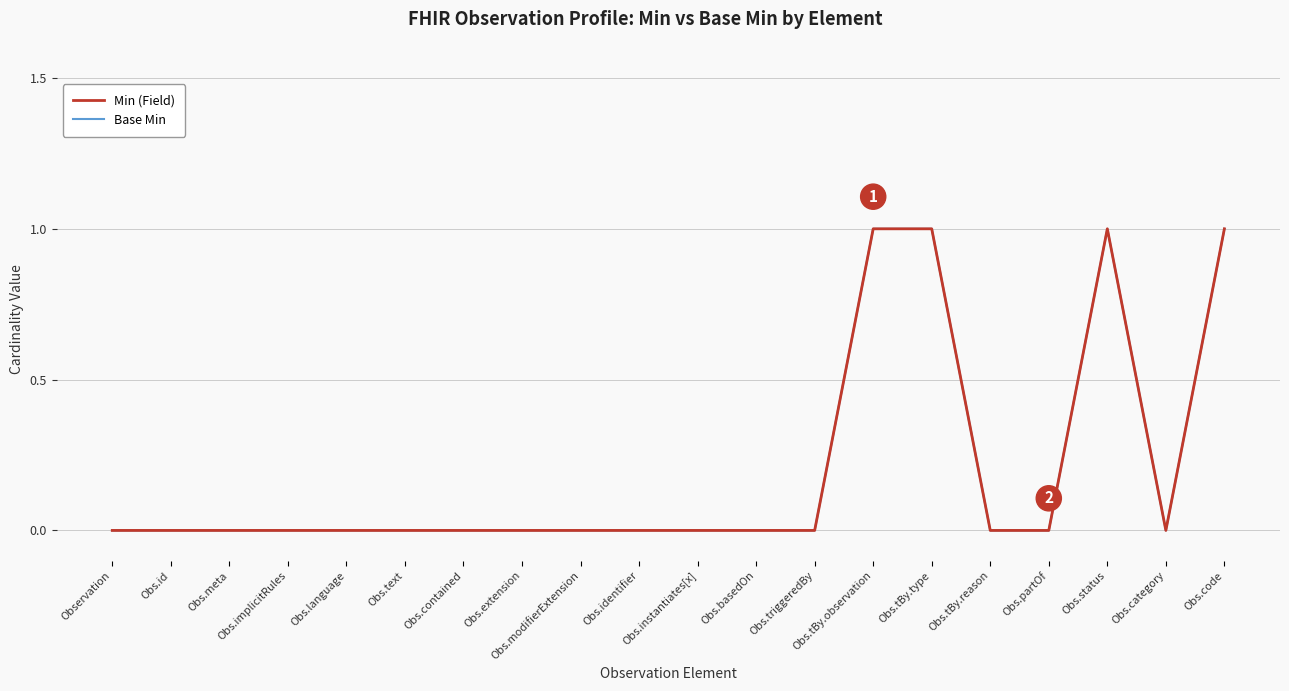

What position from the left is Obs.text?

6